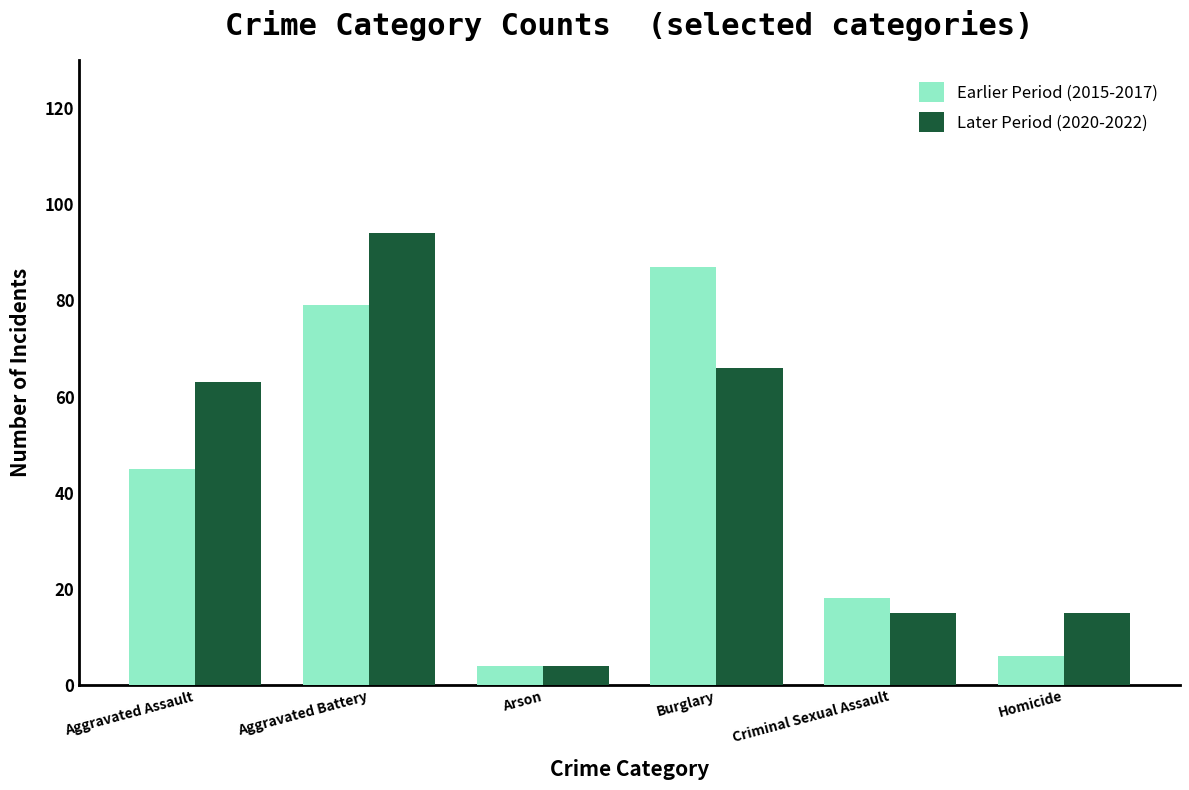

How many data points in Earlier Period (2015-2017) are less than 45?

3